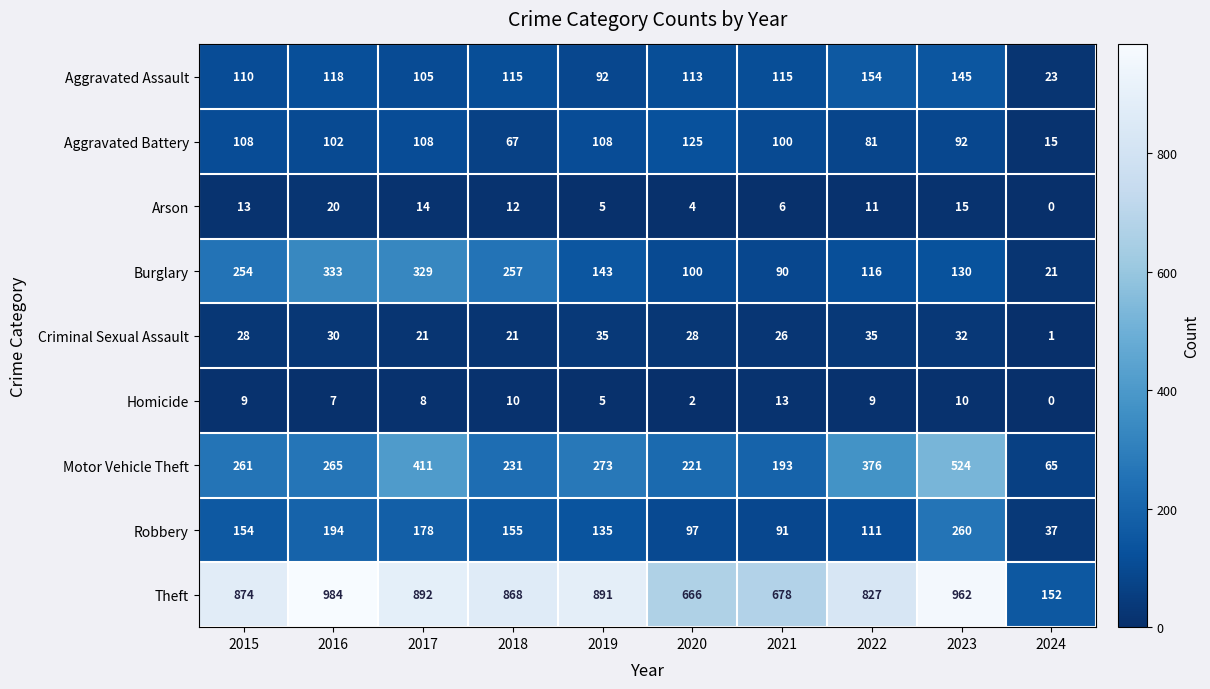

At how many categories does at least one series exceed 280?

9